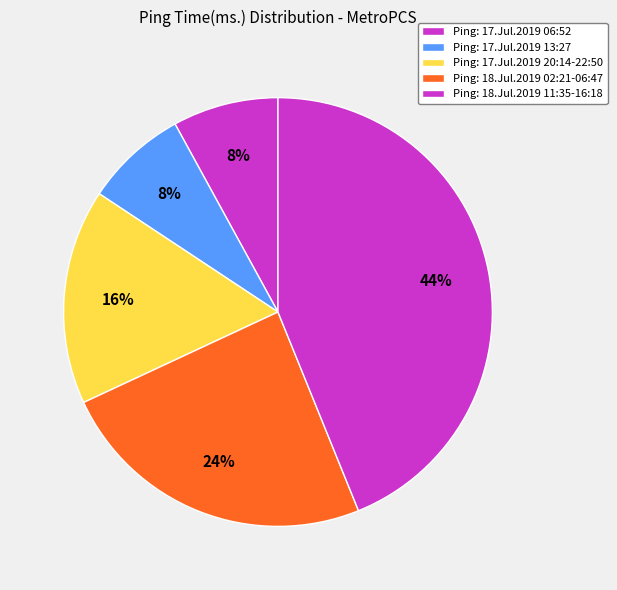

How many slices are in this pie chart?

5